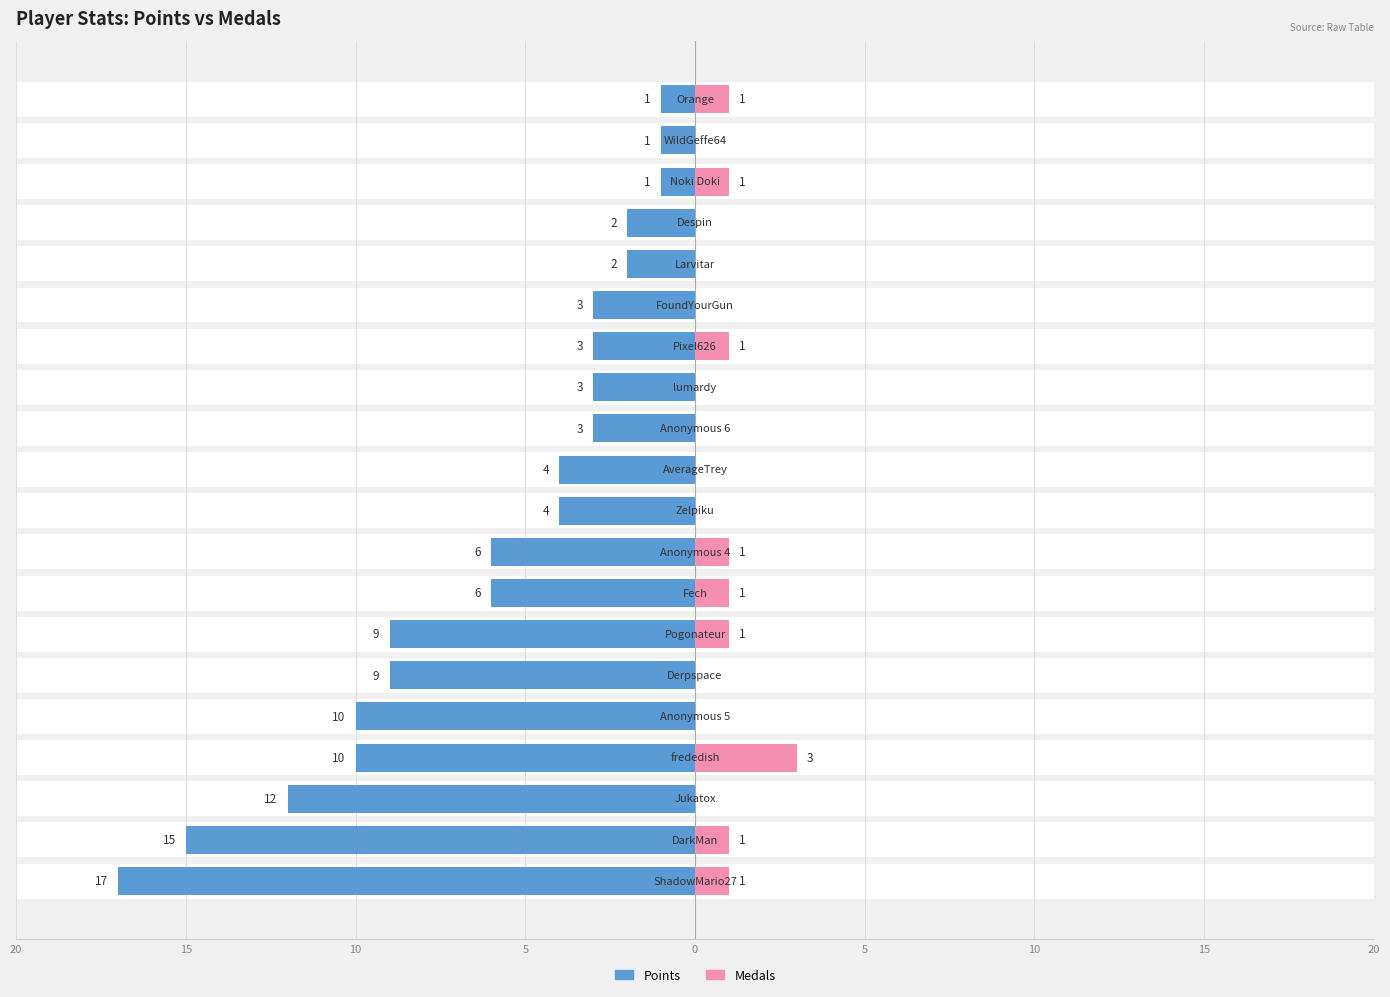

What is the sum of the Medals values at 19 and 13?

2